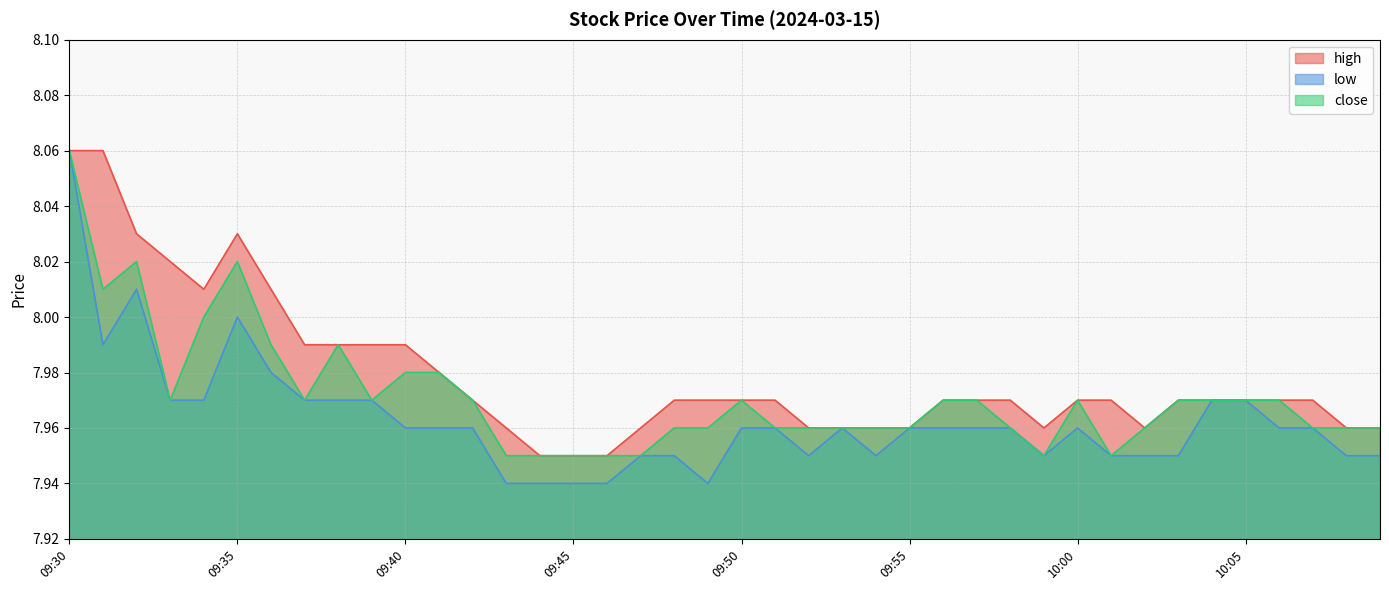

How many distinct data groups are displayed?

3